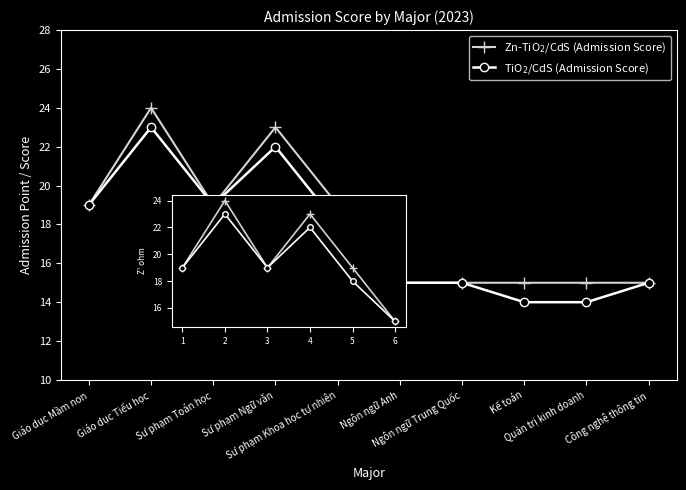

What is the minimum value for Zn-TiO$_2$/CdS (Admission Score)?

15